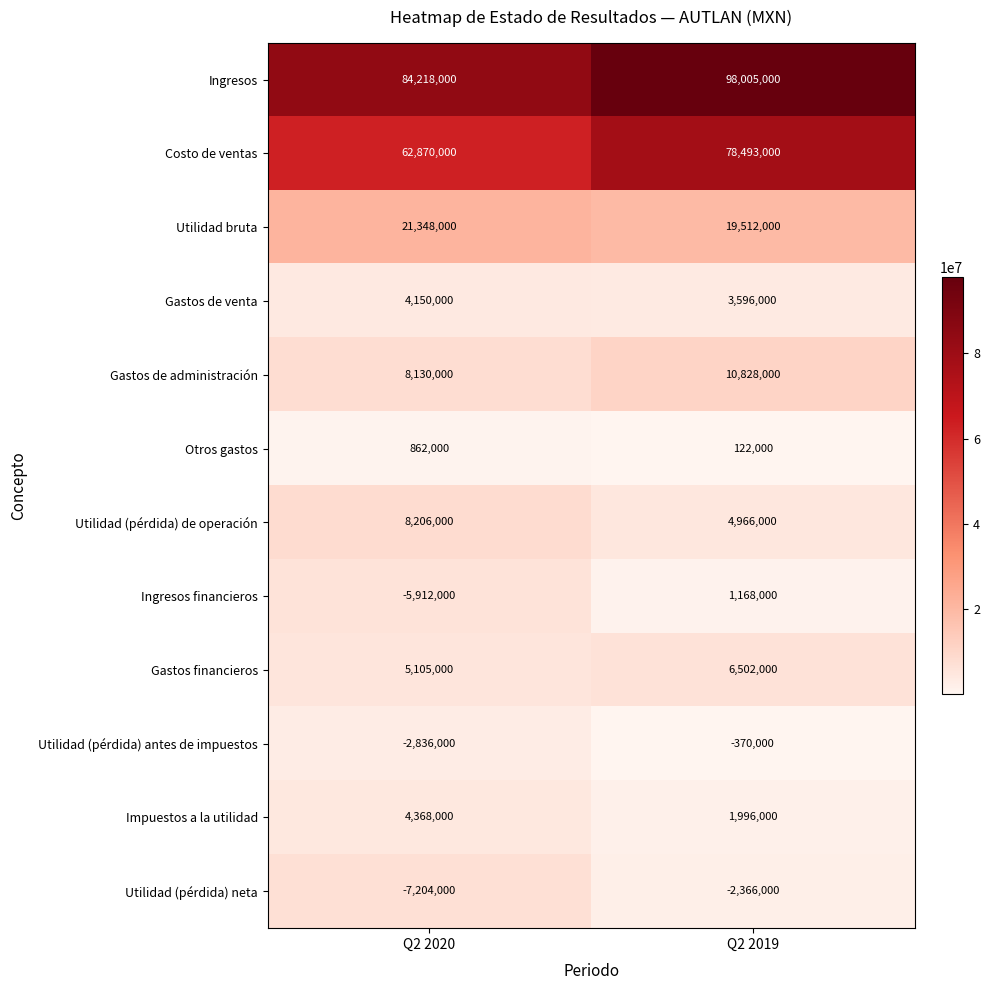

Is it true that Gastos financieros equals 9059625 at Q2 2019?

False